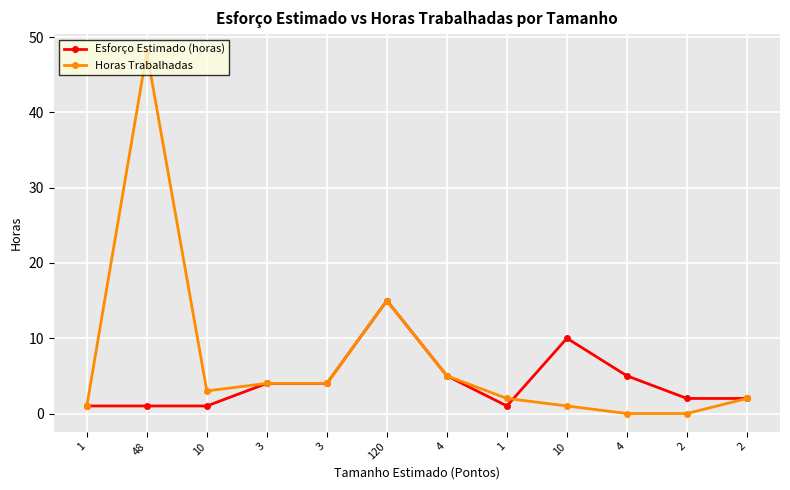

How many lines are shown in the chart?

2